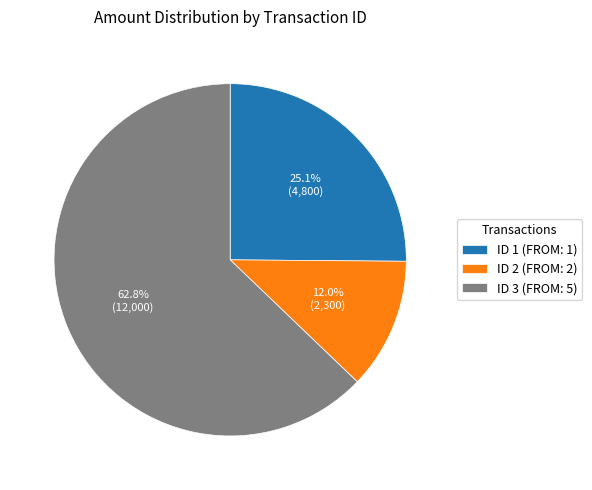

Count the number of slices in the pie.

3